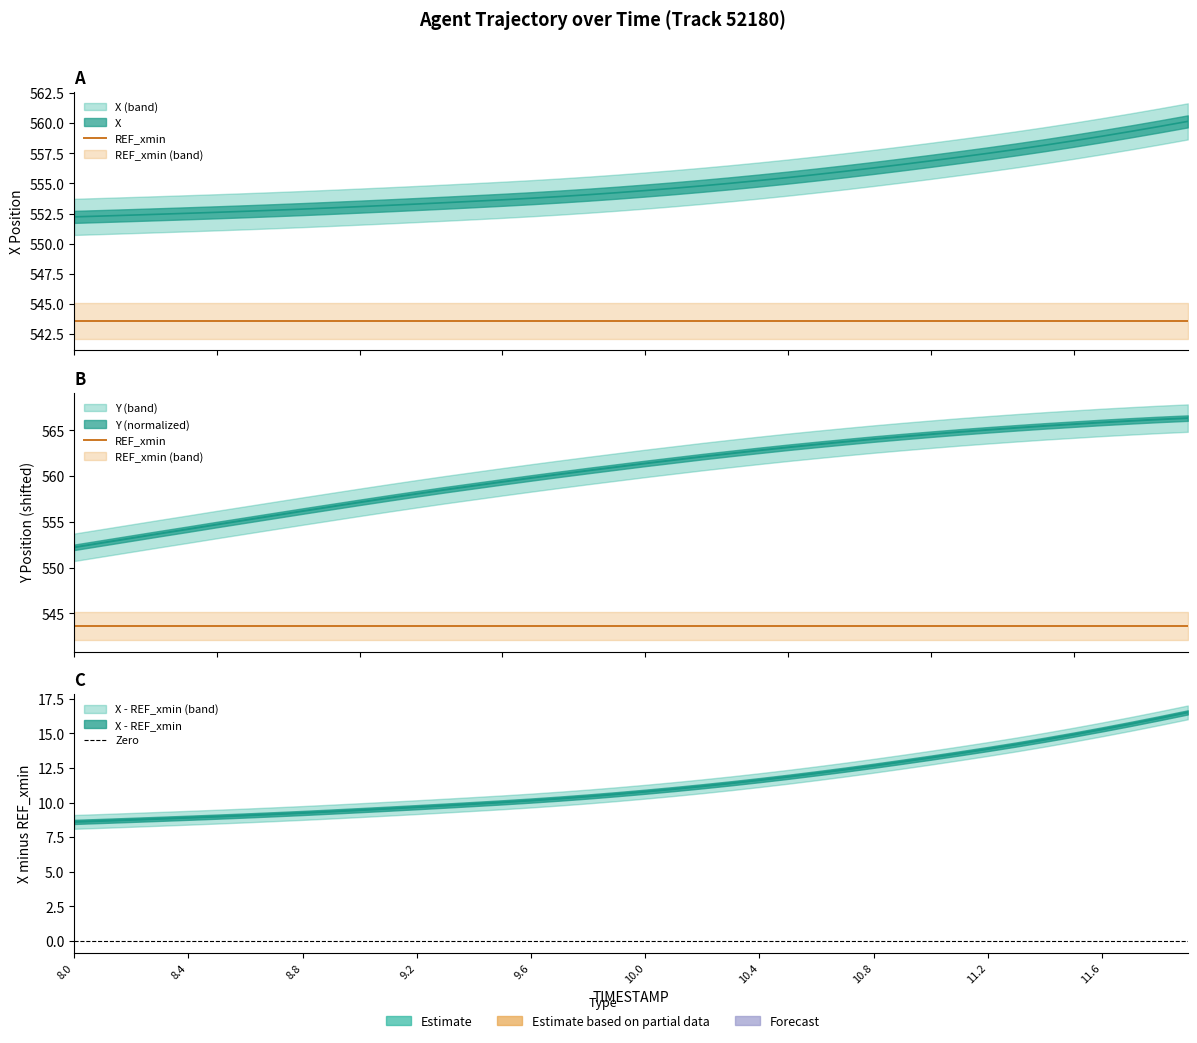

True or false: X and Y cross at least once.

False